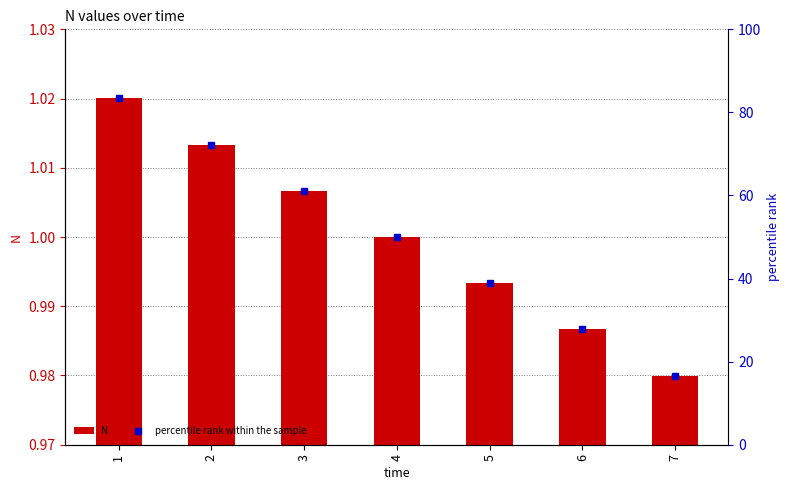

Between 2 and 5, which series saw the biggest shift?

percentile rank within the sample